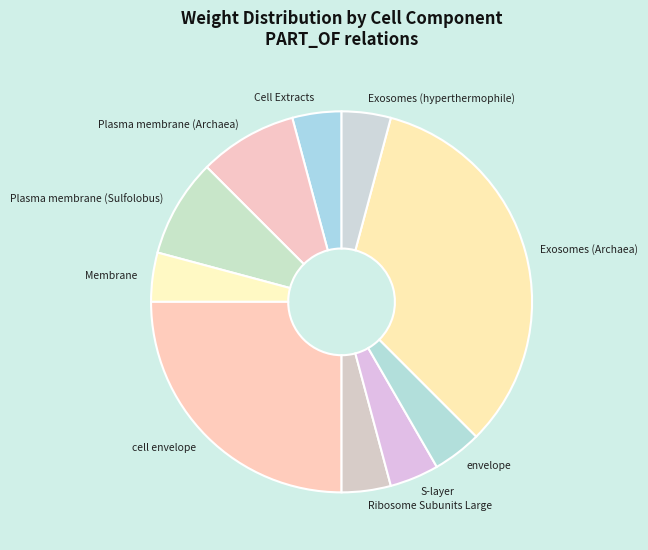

Between cell envelope and Exosomes (hyperthermophile), which is larger?

cell envelope